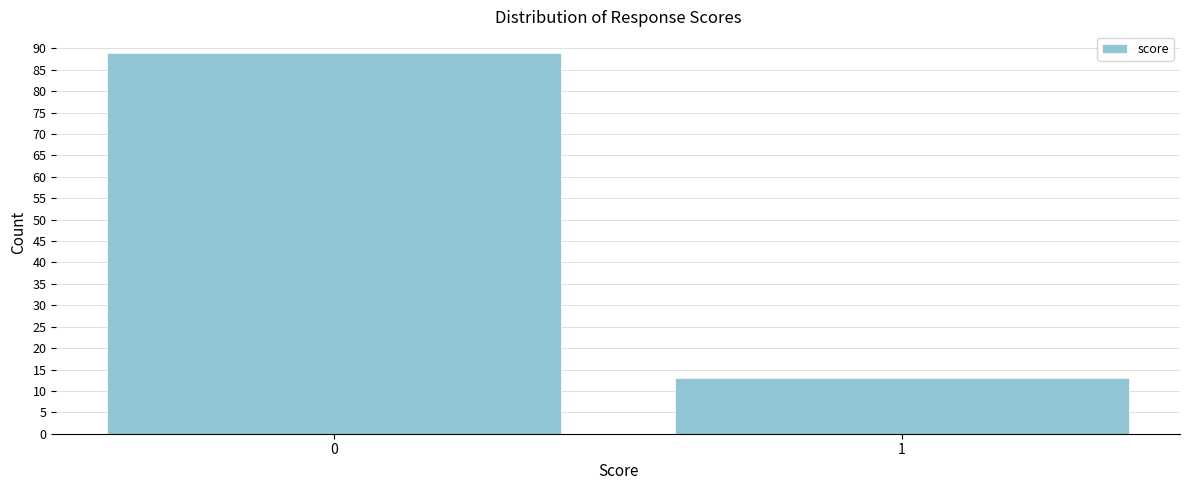

Reading right to left, what are all the values shown in this chart?

13	89